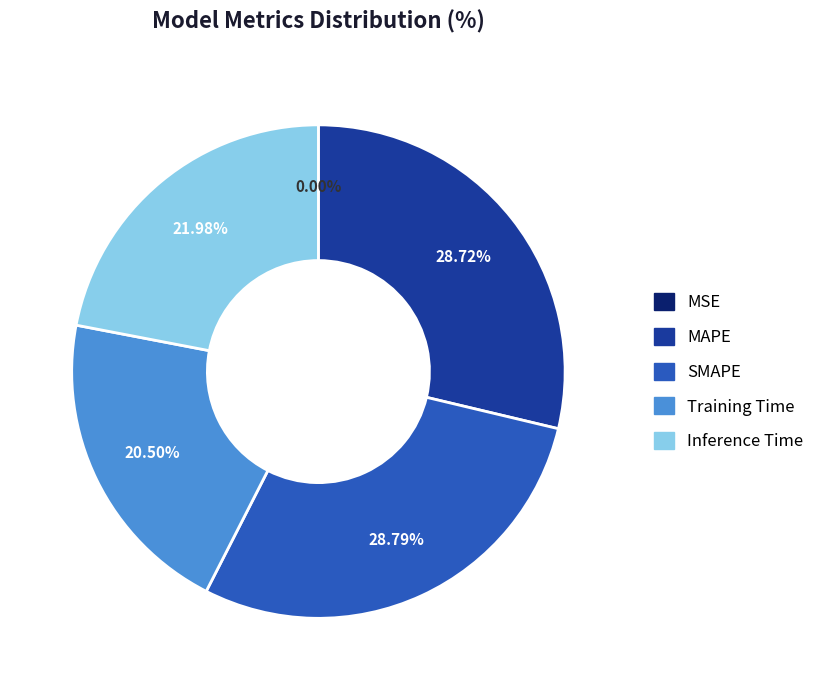

Is Inference Time the majority of the pie?

No